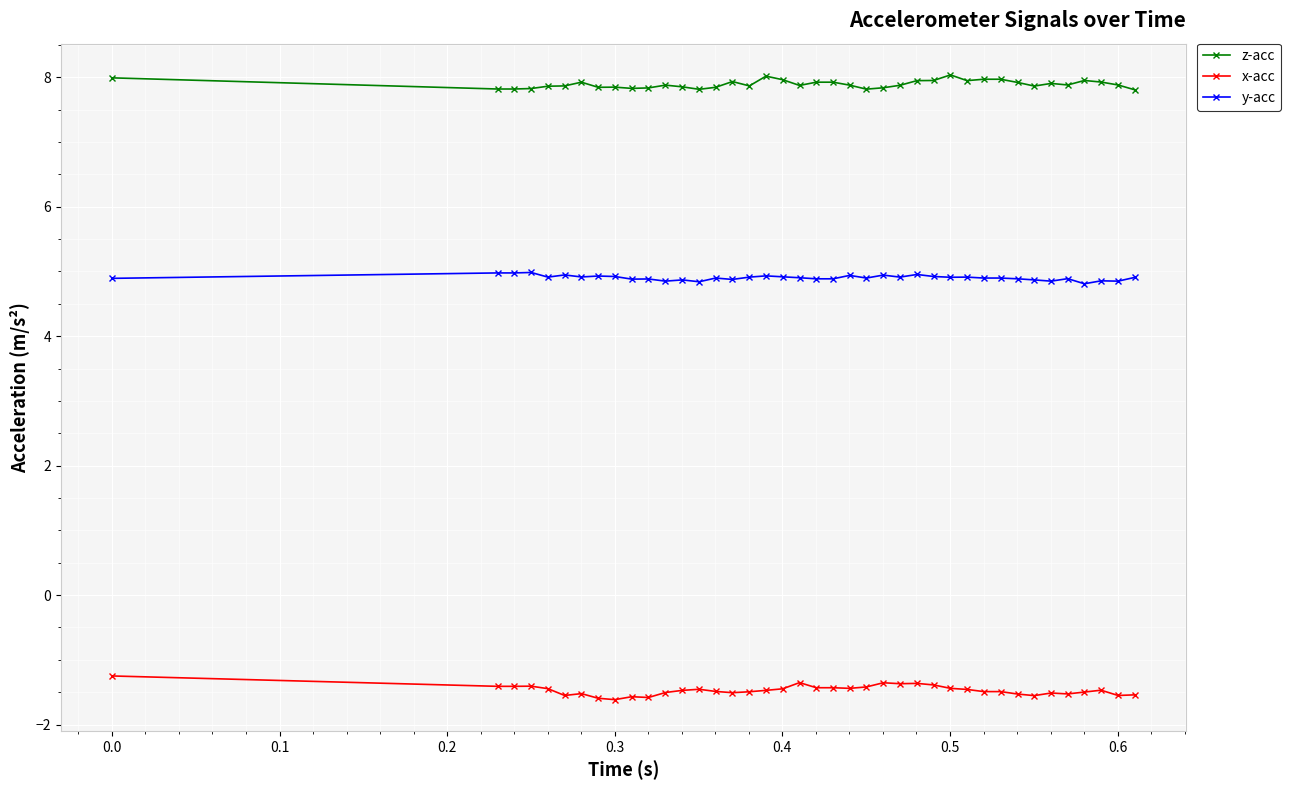

At how many categories does at least one series exceed 6?

40